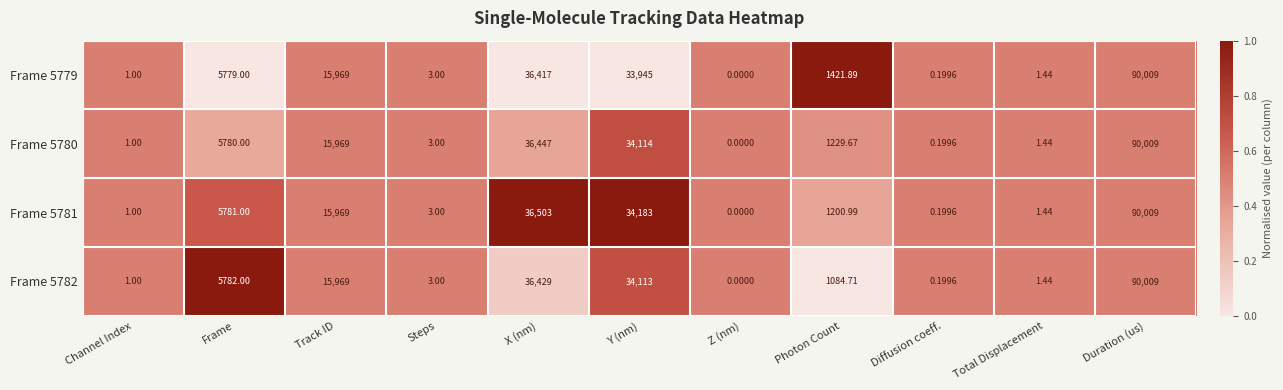

At which label does Frame 5780 reach its peak?

Duration (us)